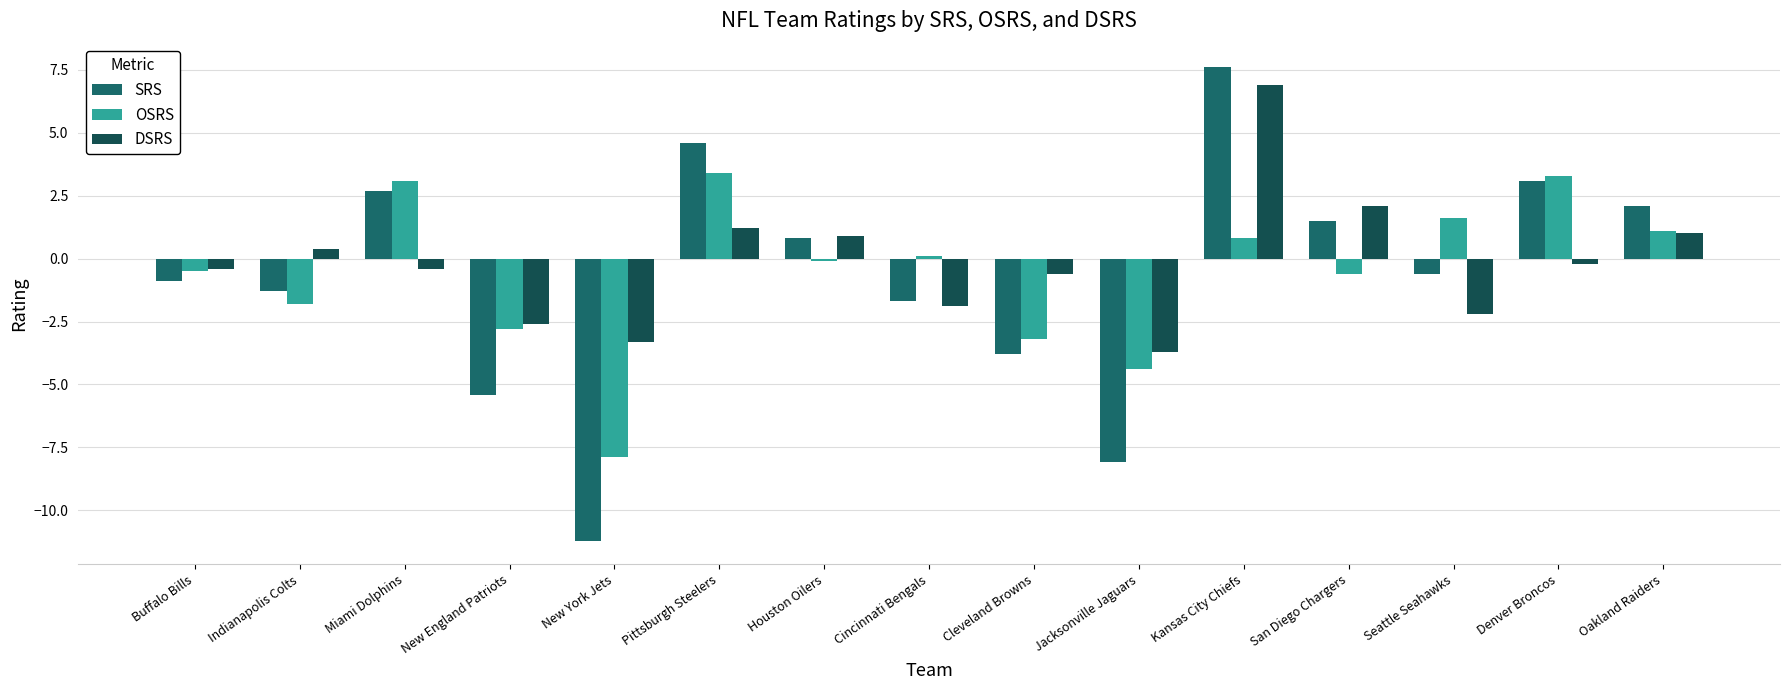

Are the bars grouped side by side (vs. stacked)?

Yes